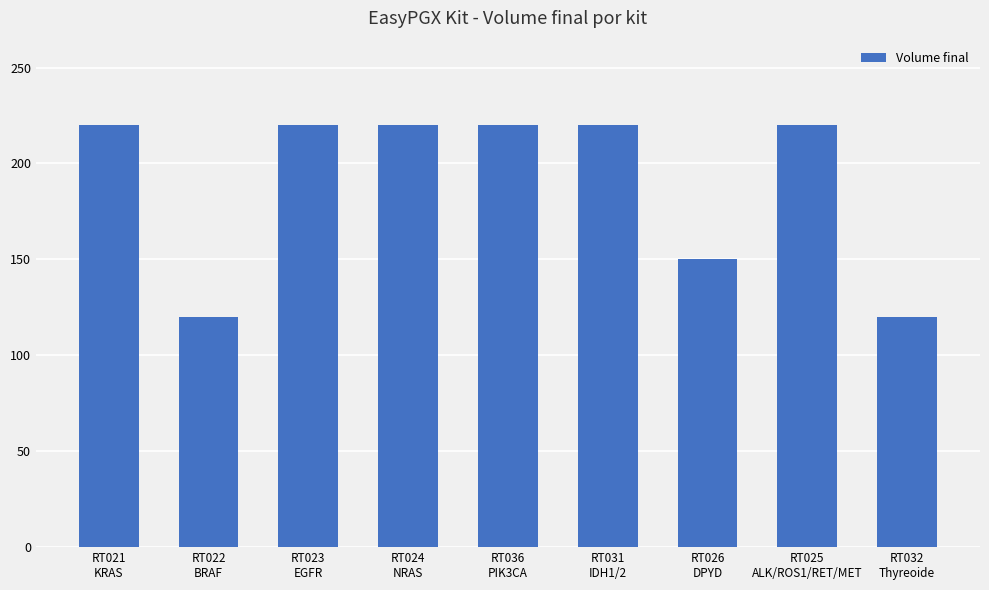

Does the chart contain stacked bars?

No